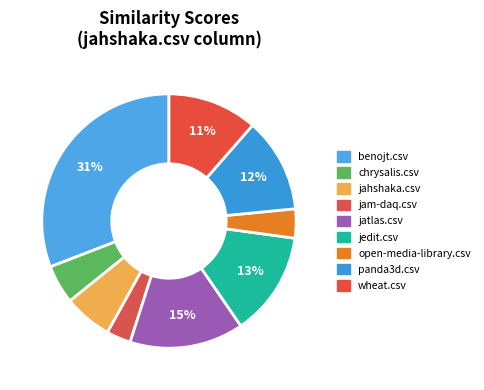

To the nearest percent, what is the difference between the jedit.csv and jam-daq.csv slice percentages?

10%